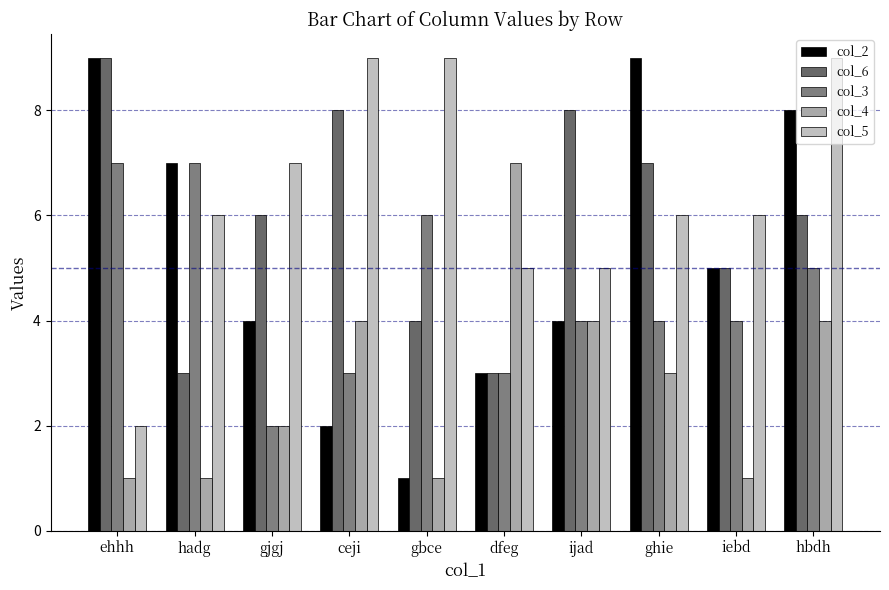

How many bars are there in each group?

5